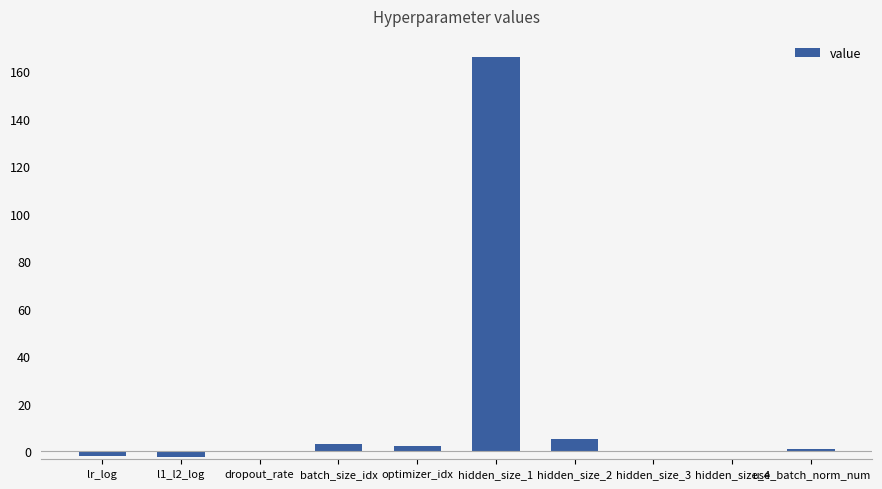

Where is the data nearest to the value 81?

hidden_size_2